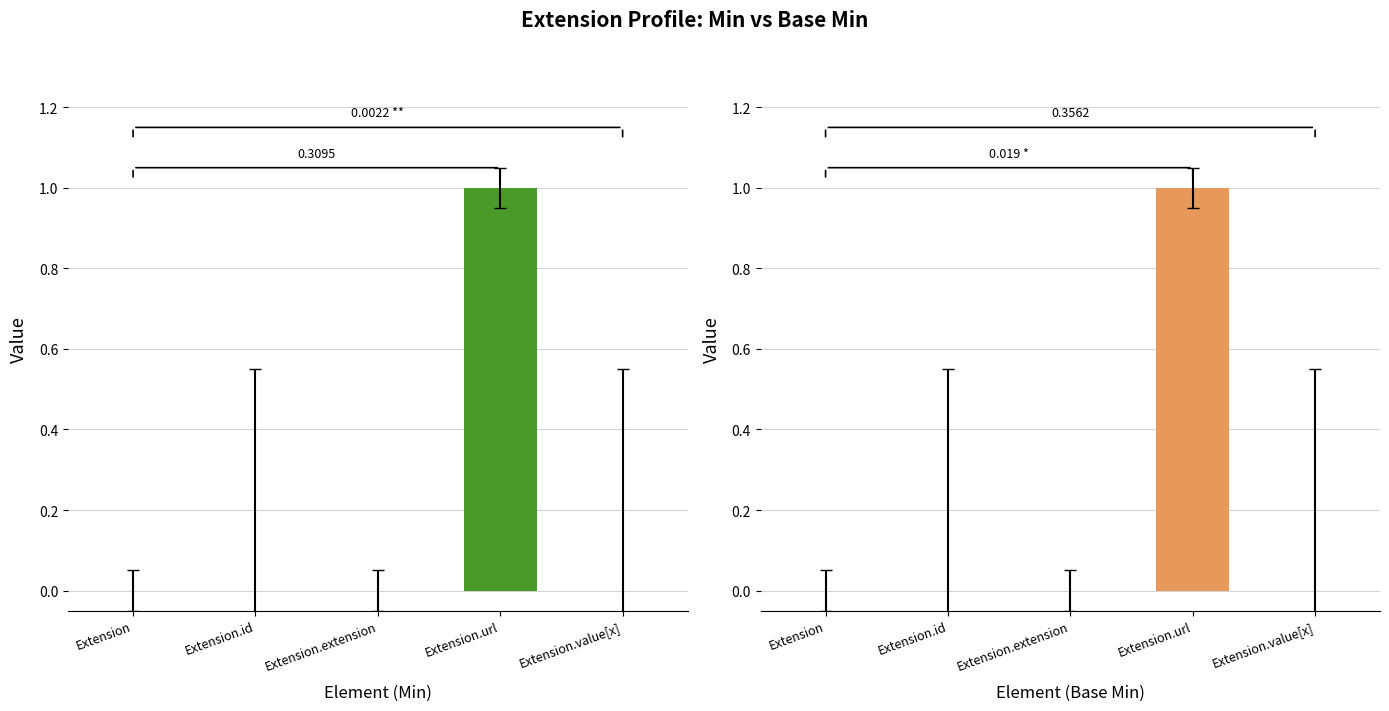

Does the chart contain any negative values?

No